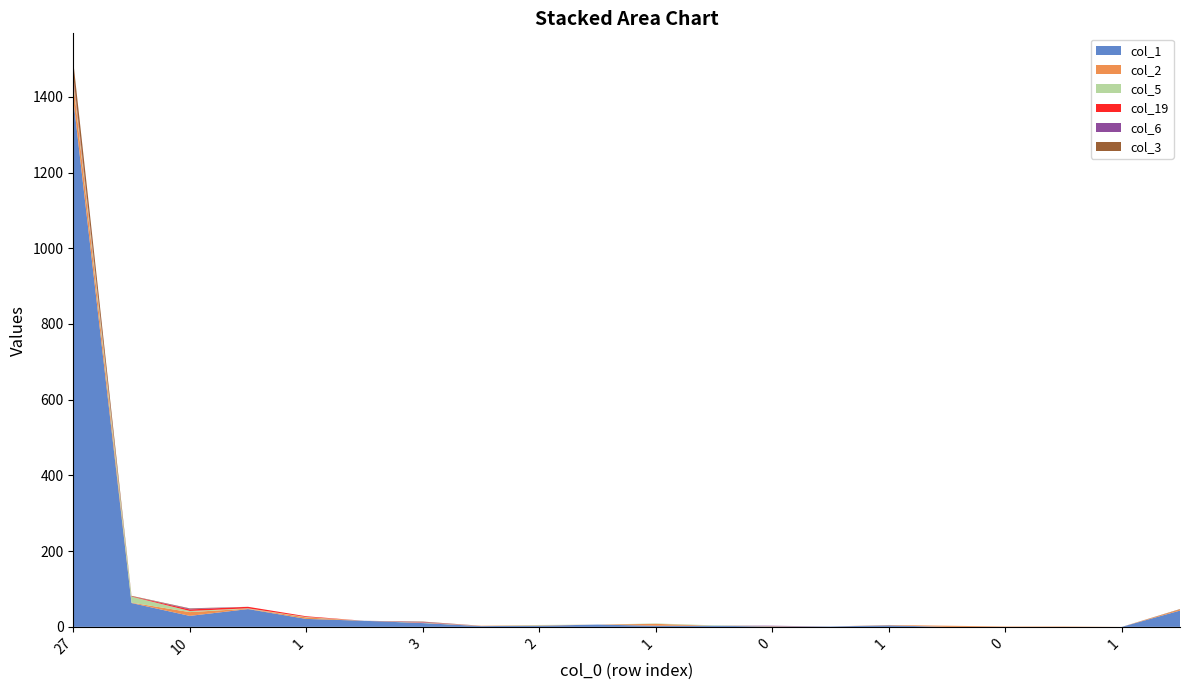

Reading right to left, what are all the values shown in this chart?

col_1: 3=43	1=0	0=0	0=0	1=0	1=4	0=1	0=1	1=3	1=3	1=6	2=3	2=2	3=10	4=16	1=21	4=47	10=29	11=63	27=1394
col_2: 3=3	1=0	0=1	0=1	1=3	1=1	0=0	0=1	1=0	1=5	1=0	2=1	2=1	3=0	4=0	1=4	4=1	10=10	11=1	27=44
col_5: 3=0	1=0	0=0	0=0	1=0	1=0	0=0	0=0	1=1	1=1	1=0	2=1	2=0	3=1	4=0	1=1	4=1	10=3	11=16	27=9
col_19: 3=0	1=0	0=0	0=0	1=0	1=0	0=0	0=0	1=0	1=0	1=0	2=0	2=0	3=1	4=0	1=2	4=4	10=4	11=1	27=6
col_6: 3=0	1=0	0=0	0=0	1=0	1=0	0=0	0=1	1=0	1=0	1=0	2=0	2=0	3=1	4=0	1=0	4=0	10=2	11=0	27=3
col_3: 3=1	1=0	0=0	0=0	1=0	1=0	0=0	0=0	1=0	1=0	1=0	2=0	2=0	3=1	4=0	1=0	4=0	10=1	11=1	27=37